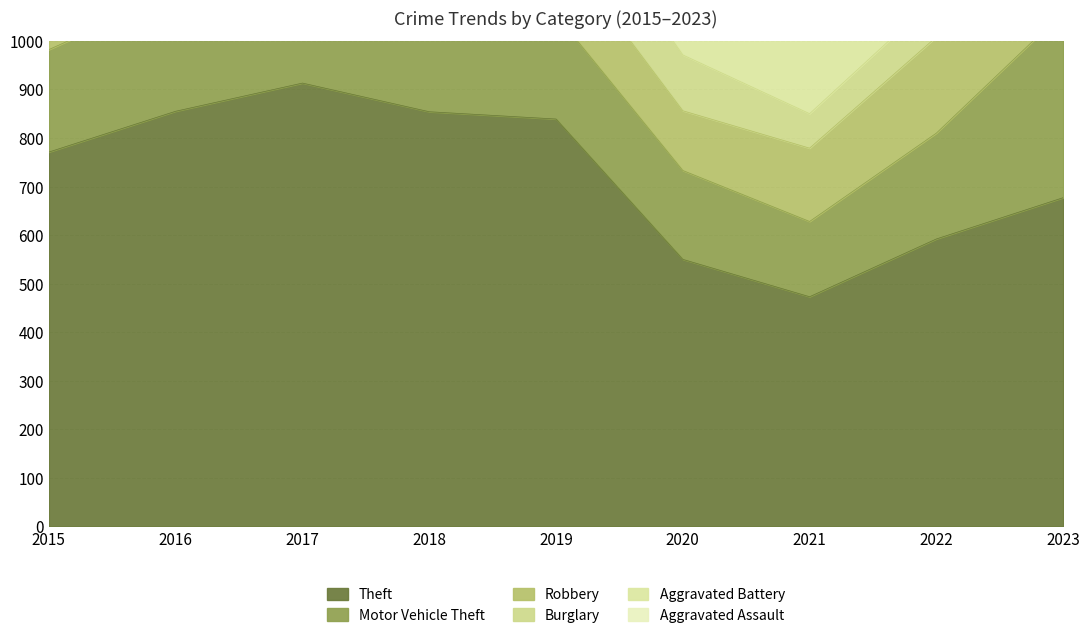

How many data points in Robbery are less than 202?

4